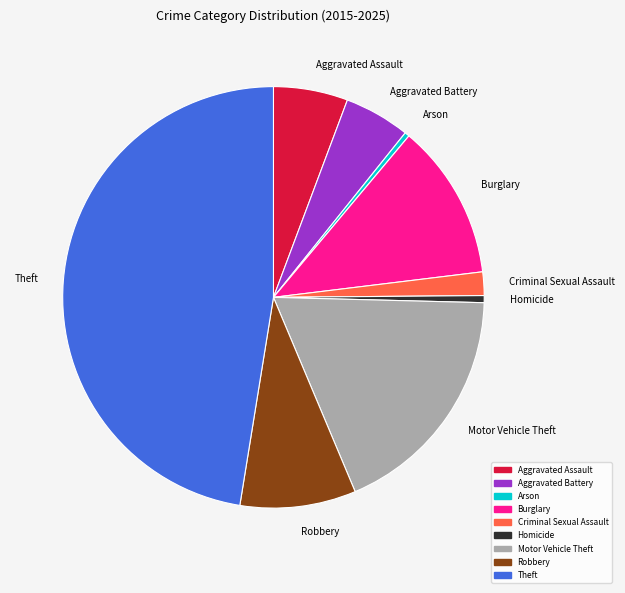

Combined, do Criminal Sexual Assault and Aggravated Assault account for over 50%?

No